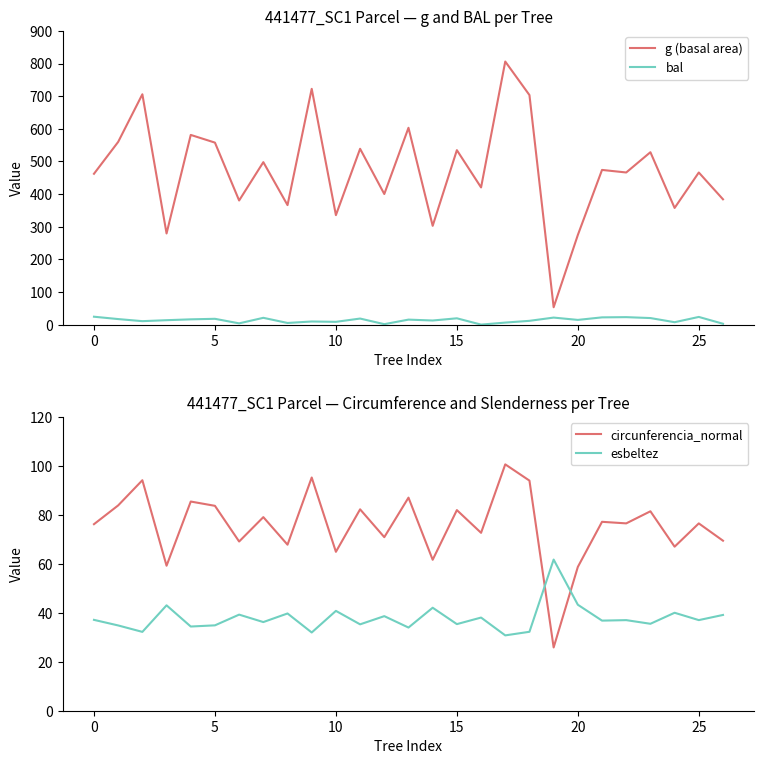

Is it true that esbeltez equals 30.8 at 17?

True